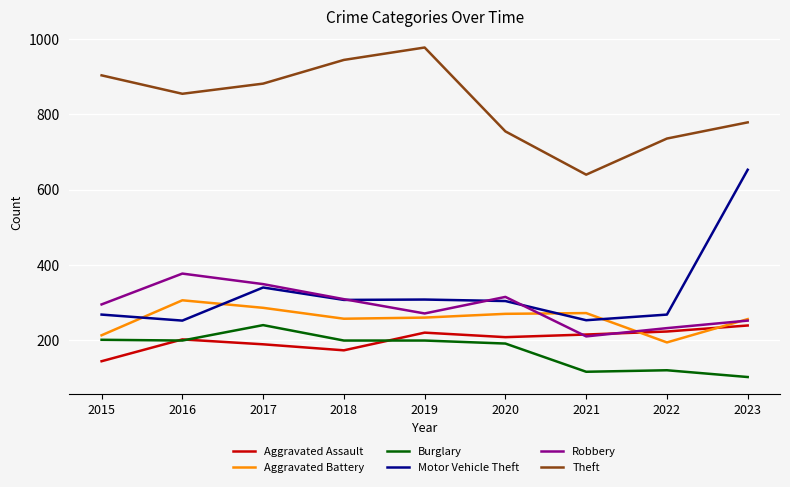

What value does the Robbery series have at 2019, to the nearest 5?

270